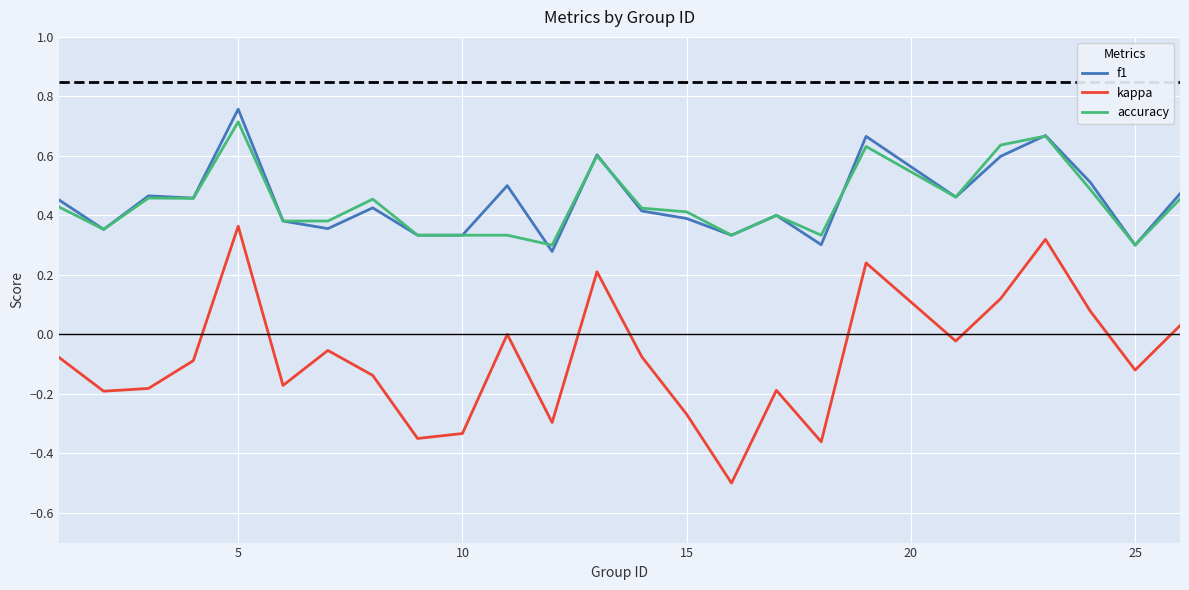

What is the lowest value of the kappa series?

-0.5